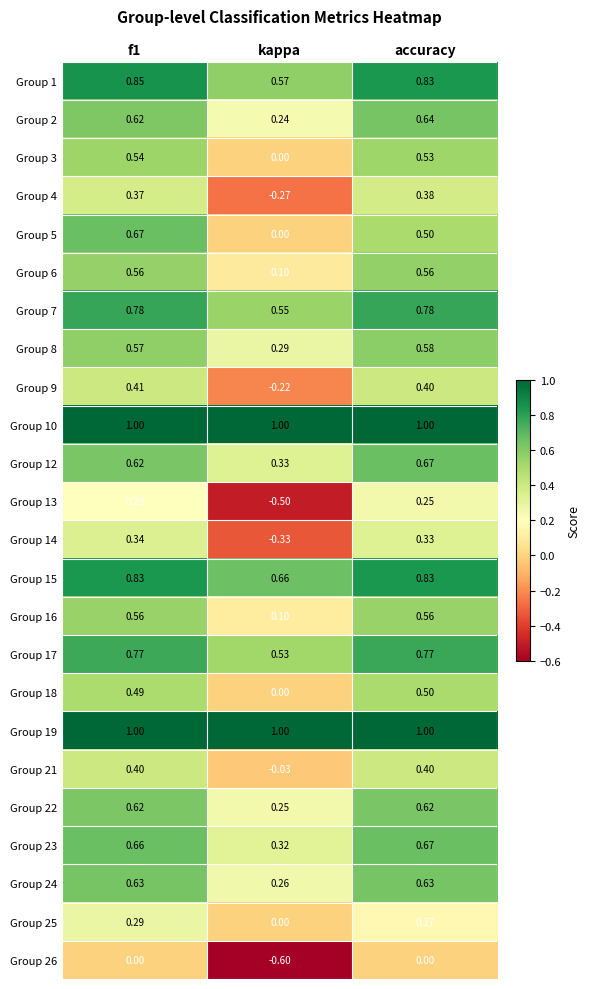

At which label does Group 15 reach its minimum?

kappa